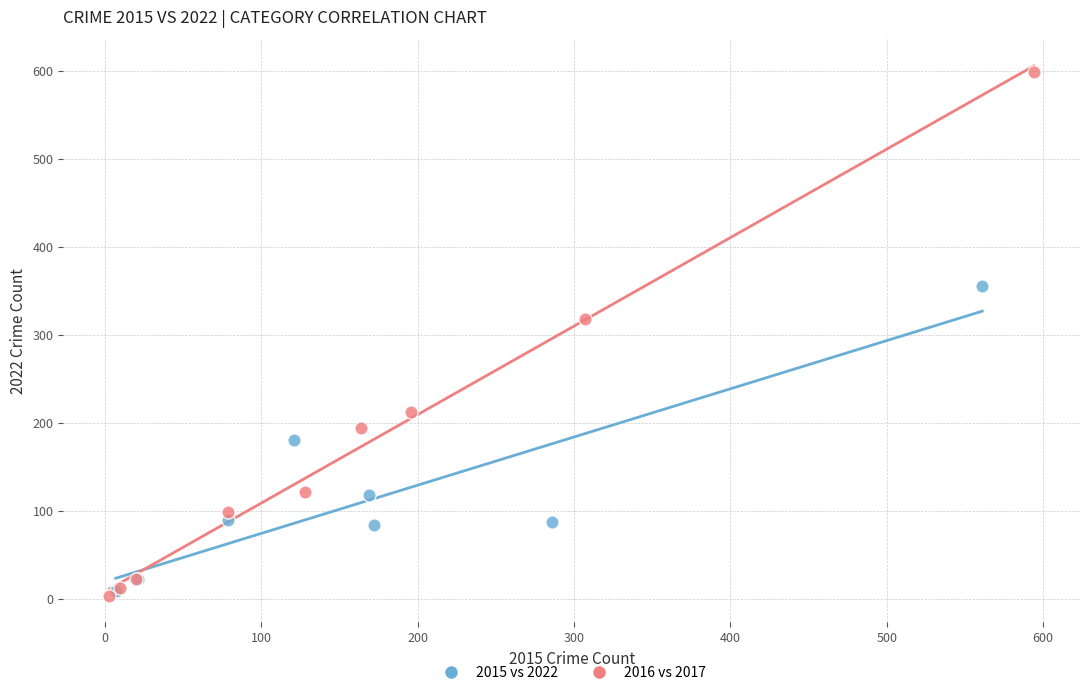

Which series has the widest spread of Y values?

2016 vs 2017